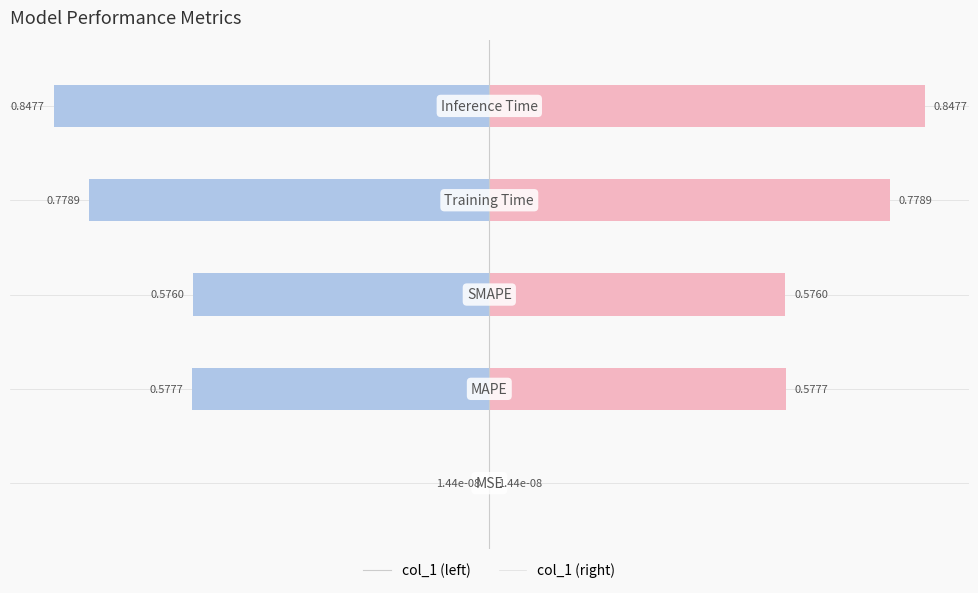

The col_1 (left) series shows -1.0 at −0.75. True or false?

False